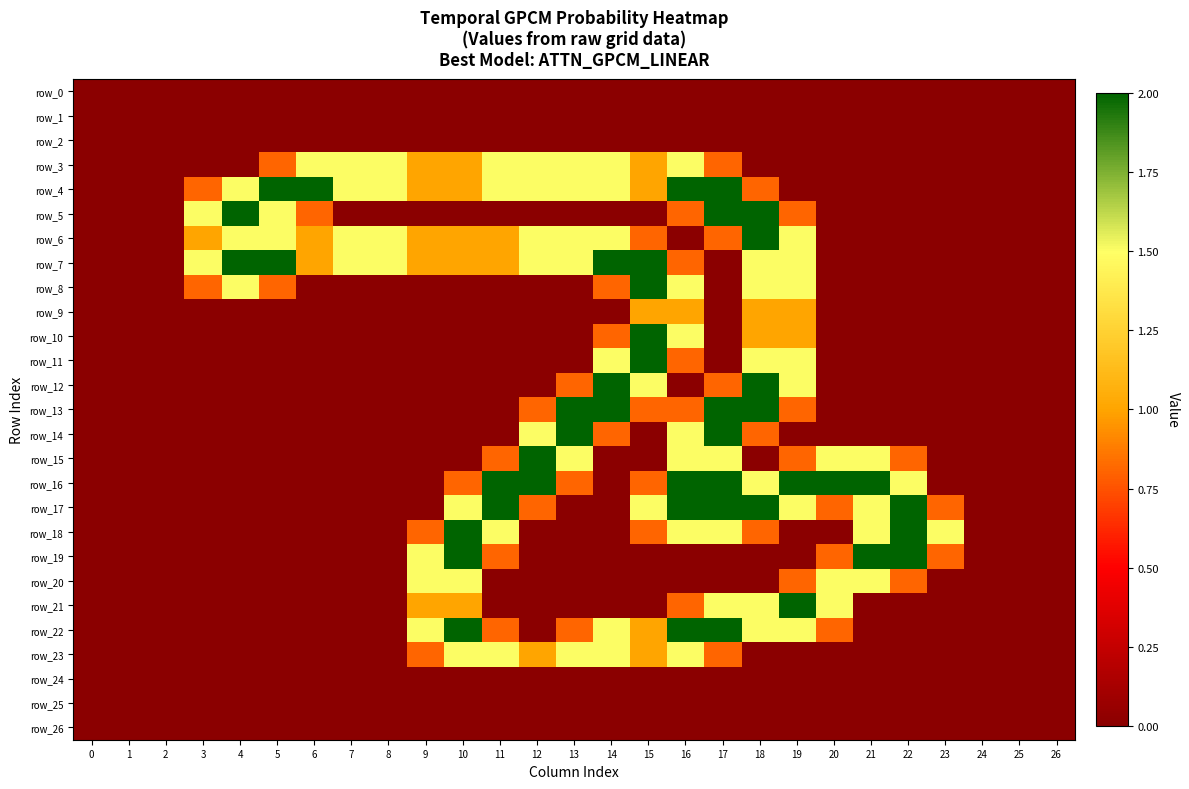

Reading left to right, list all the values displayed in this chart.

row_0: 0.0	0.0	0.0	0.0	0.0	0.0	0.0	0.0	0.0	0.0	0.0	0.0	0.0	0.0	0.0	0.0	0.0	0.0	0.0	0.0	0.0	0.0	0.0	0.0	0.0	0.0	0.0
row_1: 0.0	0.0	0.0	0.0	0.0	0.0	0.0	0.0	0.0	0.0	0.0	0.0	0.0	0.0	0.0	0.0	0.0	0.0	0.0	0.0	0.0	0.0	0.0	0.0	0.0	0.0	0.0
row_2: 0.0	0.0	0.0	0.0	0.0	0.0	0.0	0.0	0.0	0.0	0.0	0.0	0.0	0.0	0.0	0.0	0.0	0.0	0.0	0.0	0.0	0.0	0.0	0.0	0.0	0.0	0.0
row_3: 0.0	0.0	0.0	0.0	0.0	0.8	1.5	1.5	1.5	1.0	1.0	1.5	1.5	1.5	1.5	1.0	1.5	0.8	0.0	0.0	0.0	0.0	0.0	0.0	0.0	0.0	0.0
row_4: 0.0	0.0	0.0	0.8	1.5	2.0	2.0	1.5	1.5	1.0	1.0	1.5	1.5	1.5	1.5	1.0	2.0	2.0	0.8	0.0	0.0	0.0	0.0	0.0	0.0	0.0	0.0
row_5: 0.0	0.0	0.0	1.5	2.0	1.5	0.8	0.0	0.0	0.0	0.0	0.0	0.0	0.0	0.0	0.0	0.8	2.0	2.0	0.8	0.0	0.0	0.0	0.0	0.0	0.0	0.0
row_6: 0.0	0.0	0.0	1.0	1.5	1.5	1.0	1.5	1.5	1.0	1.0	1.0	1.5	1.5	1.5	0.8	0.0	0.8	2.0	1.5	0.0	0.0	0.0	0.0	0.0	0.0	0.0
row_7: 0.0	0.0	0.0	1.5	2.0	2.0	1.0	1.5	1.5	1.0	1.0	1.0	1.5	1.5	2.0	2.0	0.8	0.0	1.5	1.5	0.0	0.0	0.0	0.0	0.0	0.0	0.0
row_8: 0.0	0.0	0.0	0.8	1.5	0.8	0.0	0.0	0.0	0.0	0.0	0.0	0.0	0.0	0.8	2.0	1.5	0.0	1.5	1.5	0.0	0.0	0.0	0.0	0.0	0.0	0.0
row_9: 0.0	0.0	0.0	0.0	0.0	0.0	0.0	0.0	0.0	0.0	0.0	0.0	0.0	0.0	0.0	1.0	1.0	0.0	1.0	1.0	0.0	0.0	0.0	0.0	0.0	0.0	0.0
row_10: 0.0	0.0	0.0	0.0	0.0	0.0	0.0	0.0	0.0	0.0	0.0	0.0	0.0	0.0	0.8	2.0	1.5	0.0	1.0	1.0	0.0	0.0	0.0	0.0	0.0	0.0	0.0
row_11: 0.0	0.0	0.0	0.0	0.0	0.0	0.0	0.0	0.0	0.0	0.0	0.0	0.0	0.0	1.5	2.0	0.8	0.0	1.5	1.5	0.0	0.0	0.0	0.0	0.0	0.0	0.0
row_12: 0.0	0.0	0.0	0.0	0.0	0.0	0.0	0.0	0.0	0.0	0.0	0.0	0.0	0.8	2.0	1.5	0.0	0.8	2.0	1.5	0.0	0.0	0.0	0.0	0.0	0.0	0.0
row_13: 0.0	0.0	0.0	0.0	0.0	0.0	0.0	0.0	0.0	0.0	0.0	0.0	0.8	2.0	2.0	0.8	0.8	2.0	2.0	0.8	0.0	0.0	0.0	0.0	0.0	0.0	0.0
row_14: 0.0	0.0	0.0	0.0	0.0	0.0	0.0	0.0	0.0	0.0	0.0	0.0	1.5	2.0	0.8	0.0	1.5	2.0	0.8	0.0	0.0	0.0	0.0	0.0	0.0	0.0	0.0
row_15: 0.0	0.0	0.0	0.0	0.0	0.0	0.0	0.0	0.0	0.0	0.0	0.8	2.0	1.5	0.0	0.0	1.5	1.5	0.0	0.8	1.5	1.5	0.8	0.0	0.0	0.0	0.0
row_16: 0.0	0.0	0.0	0.0	0.0	0.0	0.0	0.0	0.0	0.0	0.8	2.0	2.0	0.8	0.0	0.8	2.0	2.0	1.5	2.0	2.0	2.0	1.5	0.0	0.0	0.0	0.0
row_17: 0.0	0.0	0.0	0.0	0.0	0.0	0.0	0.0	0.0	0.0	1.5	2.0	0.8	0.0	0.0	1.5	2.0	2.0	2.0	1.5	0.8	1.5	2.0	0.8	0.0	0.0	0.0
row_18: 0.0	0.0	0.0	0.0	0.0	0.0	0.0	0.0	0.0	0.8	2.0	1.5	0.0	0.0	0.0	0.8	1.5	1.5	0.8	0.0	0.0	1.5	2.0	1.5	0.0	0.0	0.0
row_19: 0.0	0.0	0.0	0.0	0.0	0.0	0.0	0.0	0.0	1.5	2.0	0.8	0.0	0.0	0.0	0.0	0.0	0.0	0.0	0.0	0.8	2.0	2.0	0.8	0.0	0.0	0.0
row_20: 0.0	0.0	0.0	0.0	0.0	0.0	0.0	0.0	0.0	1.5	1.5	0.0	0.0	0.0	0.0	0.0	0.0	0.0	0.0	0.8	1.5	1.5	0.8	0.0	0.0	0.0	0.0
row_21: 0.0	0.0	0.0	0.0	0.0	0.0	0.0	0.0	0.0	1.0	1.0	0.0	0.0	0.0	0.0	0.0	0.8	1.5	1.5	2.0	1.5	0.0	0.0	0.0	0.0	0.0	0.0
row_22: 0.0	0.0	0.0	0.0	0.0	0.0	0.0	0.0	0.0	1.5	2.0	0.8	0.0	0.8	1.5	1.0	2.0	2.0	1.5	1.5	0.8	0.0	0.0	0.0	0.0	0.0	0.0
row_23: 0.0	0.0	0.0	0.0	0.0	0.0	0.0	0.0	0.0	0.8	1.5	1.5	1.0	1.5	1.5	1.0	1.5	0.8	0.0	0.0	0.0	0.0	0.0	0.0	0.0	0.0	0.0
row_24: 0.0	0.0	0.0	0.0	0.0	0.0	0.0	0.0	0.0	0.0	0.0	0.0	0.0	0.0	0.0	0.0	0.0	0.0	0.0	0.0	0.0	0.0	0.0	0.0	0.0	0.0	0.0
row_25: 0.0	0.0	0.0	0.0	0.0	0.0	0.0	0.0	0.0	0.0	0.0	0.0	0.0	0.0	0.0	0.0	0.0	0.0	0.0	0.0	0.0	0.0	0.0	0.0	0.0	0.0	0.0
row_26: 0.0	0.0	0.0	0.0	0.0	0.0	0.0	0.0	0.0	0.0	0.0	0.0	0.0	0.0	0.0	0.0	0.0	0.0	0.0	0.0	0.0	0.0	0.0	0.0	0.0	0.0	0.0